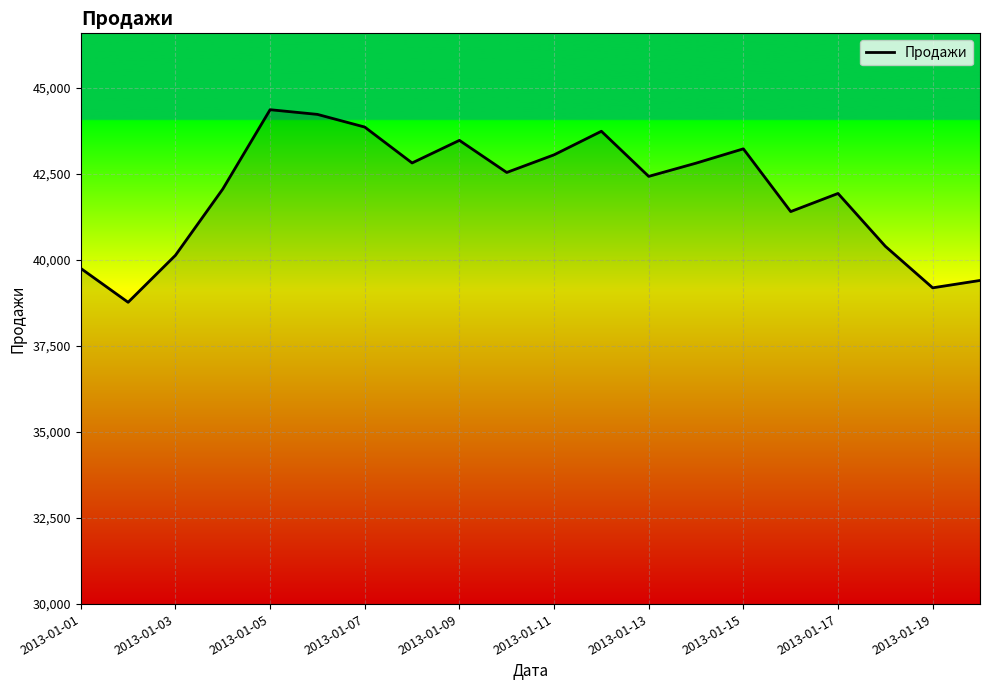

What is the greatest value displayed?

44356